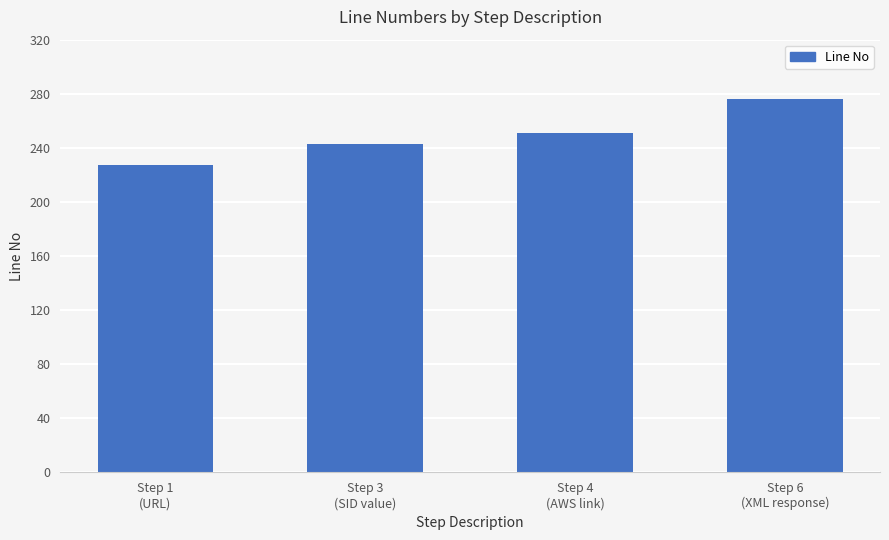

The value at Step 1
(URL) is 227. True or false?

True